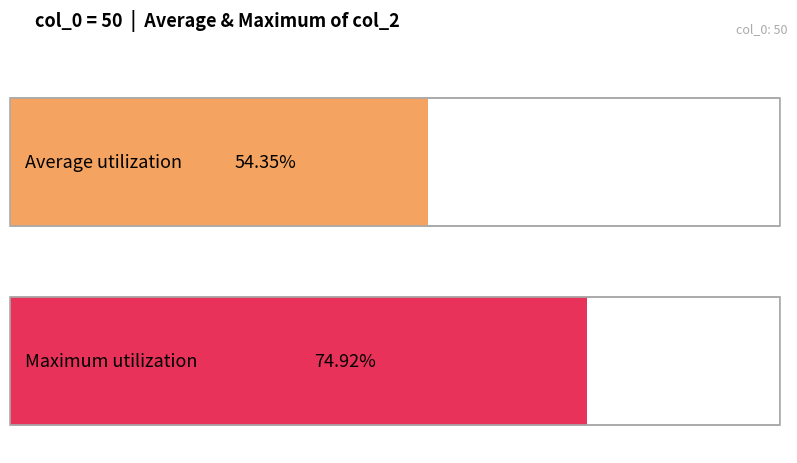

True or false: the data shows 0.8 at 5.

False